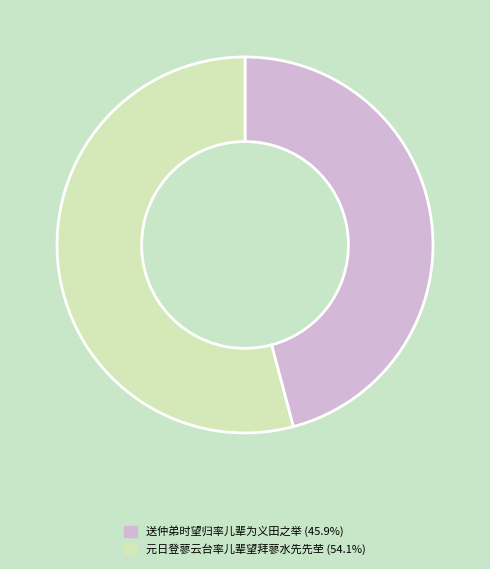

What is the majority slice?

元日登蓼云台率儿辈望拜蓼水先先茔